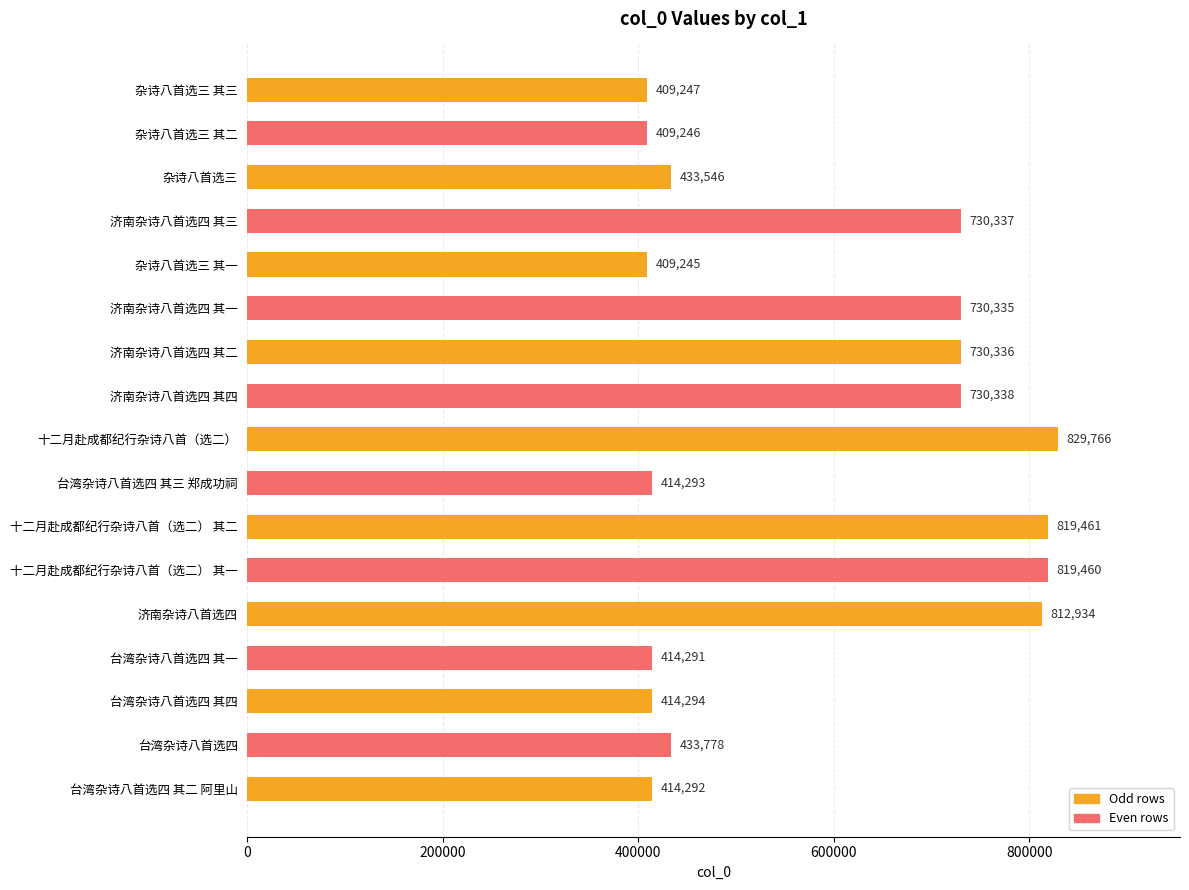

How many series are shown in this chart?

1